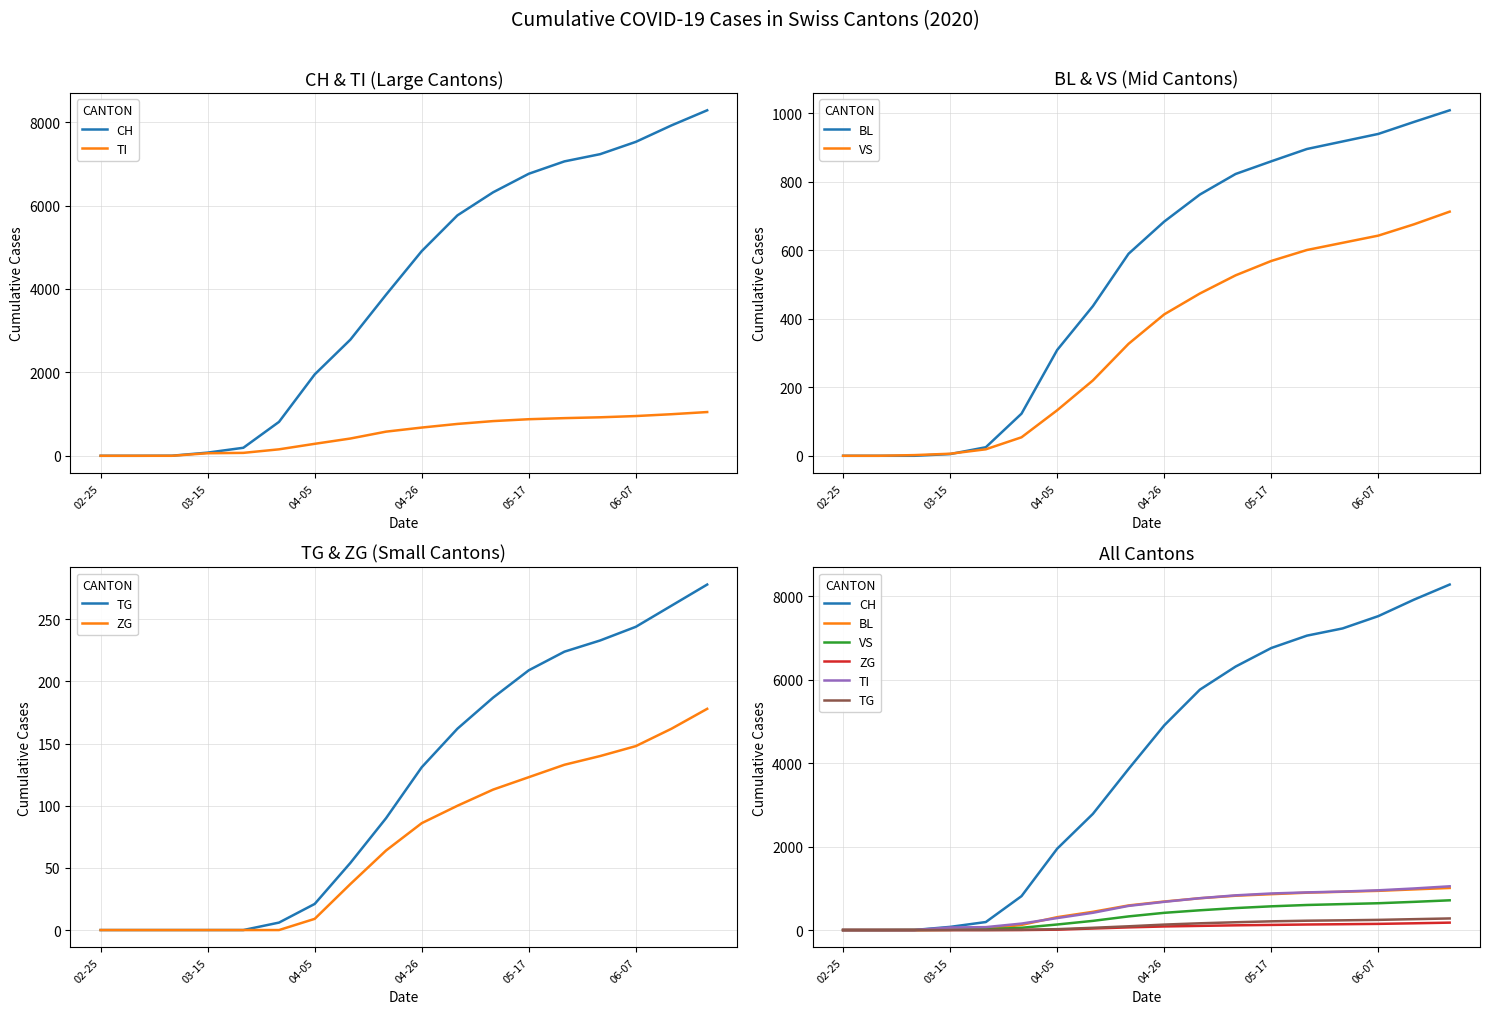

At how many categories does at least one series exceed 1448?

12